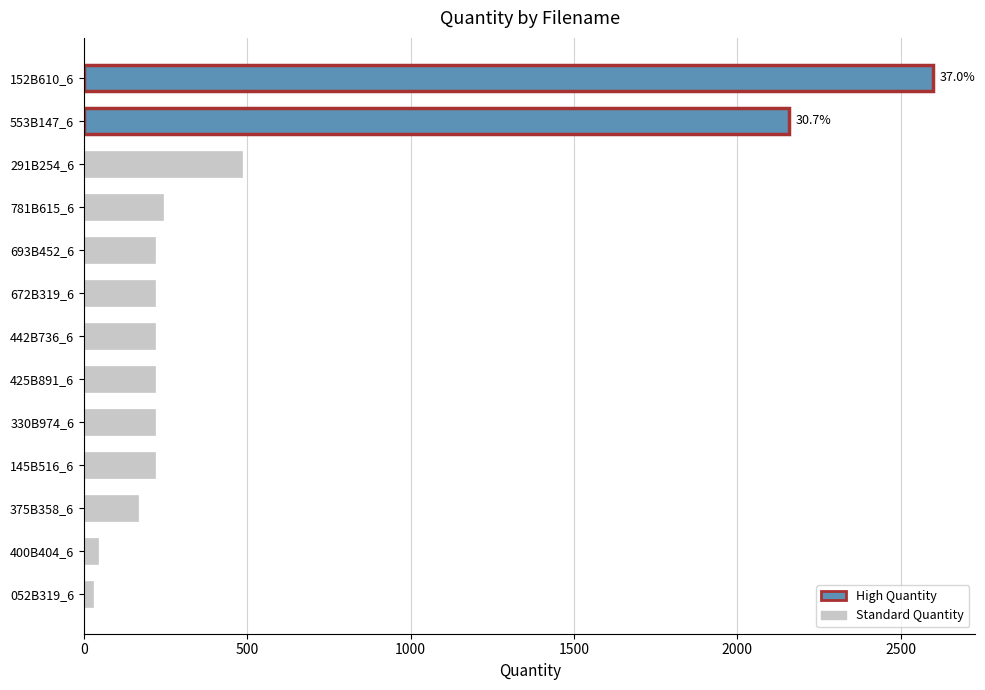

Are the bars grouped side by side (vs. stacked)?

No